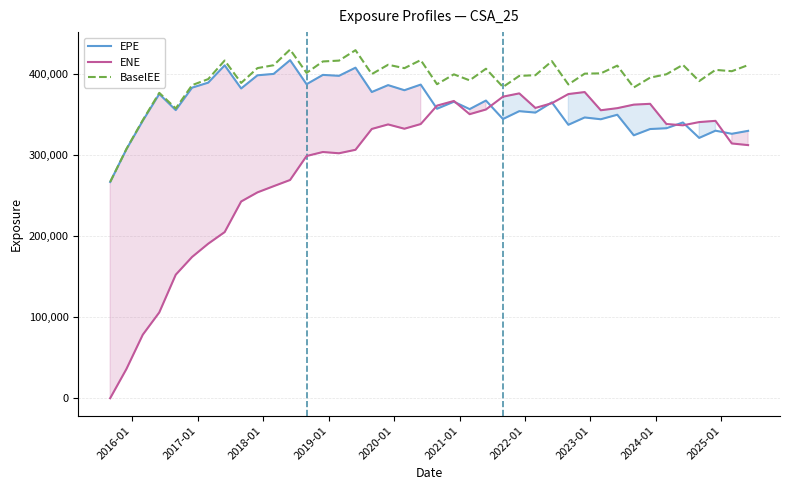

Which series has the largest range (max minus min)?

ENE